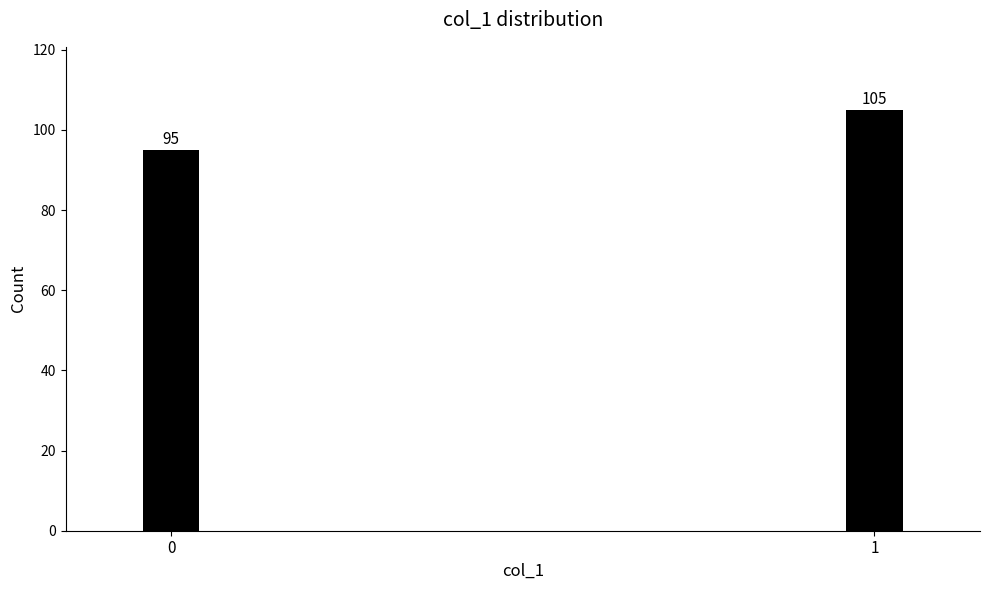

Reading right to left, list all the values displayed in this chart.

1=105	0=95